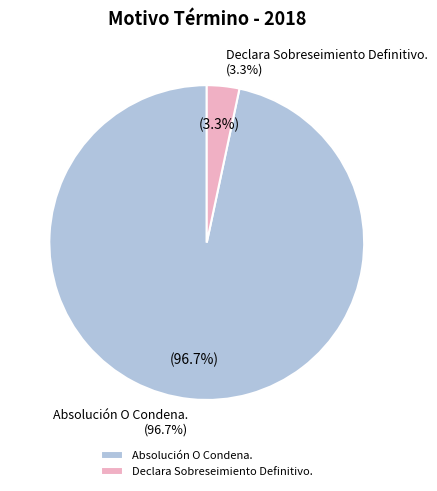

Which slice is the smallest?

Declara Sobreseimiento Definitivo.